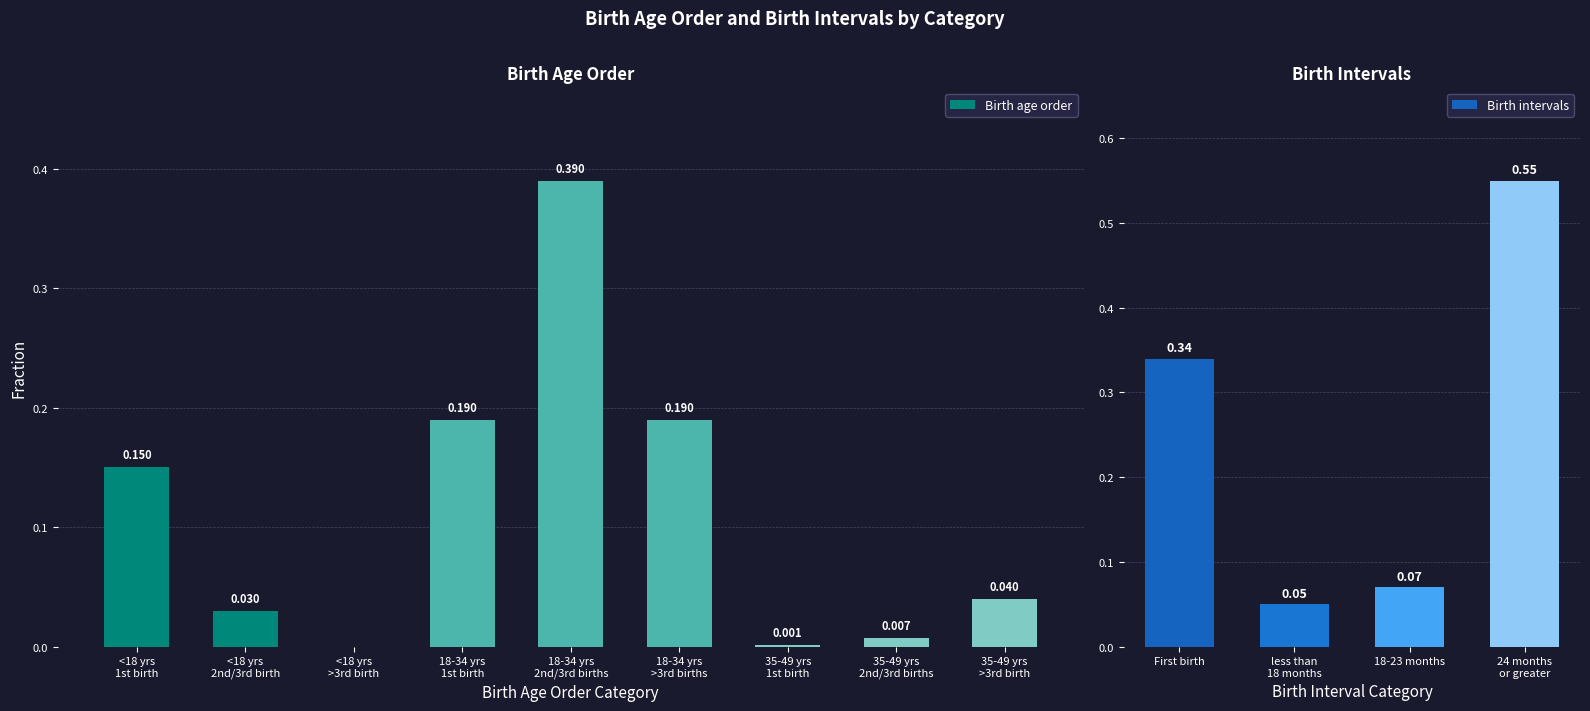

What is the sum of all values?

1.0